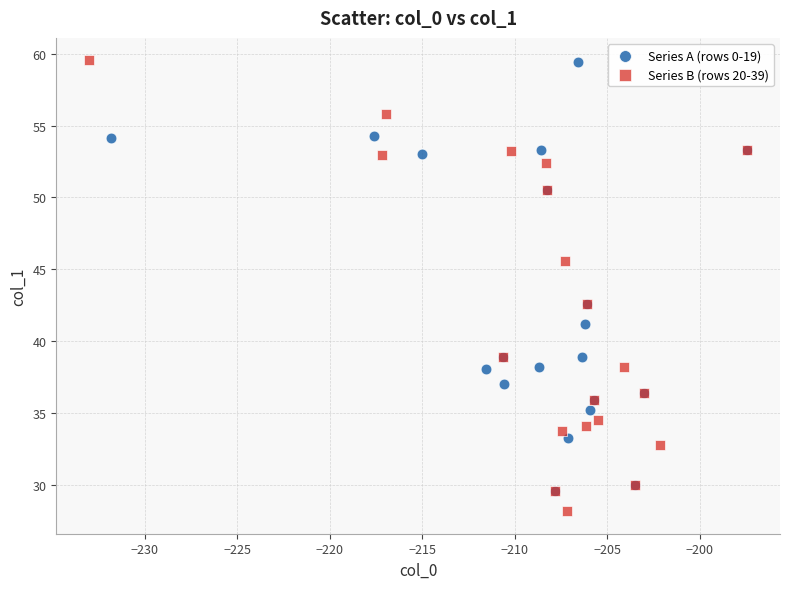

Which series has the largest Y range (max minus min)?

Series B (rows 20-39)